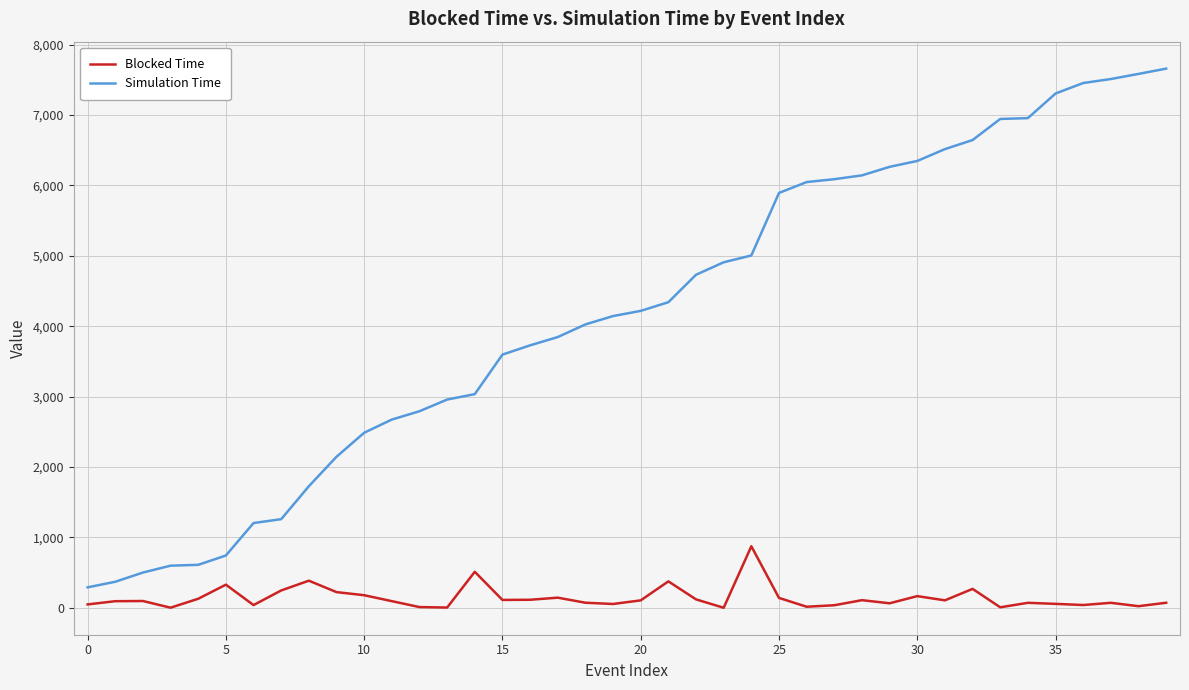

Rank the series by their maximum value, from highest to lowest.

Simulation Time, Blocked Time